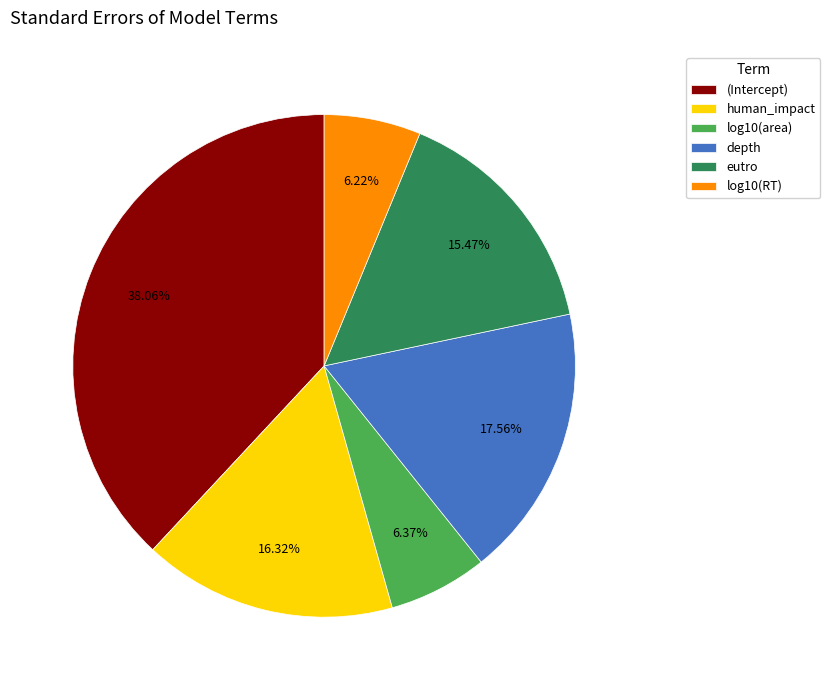

Is it true that (Intercept) is 38% of the pie?

True